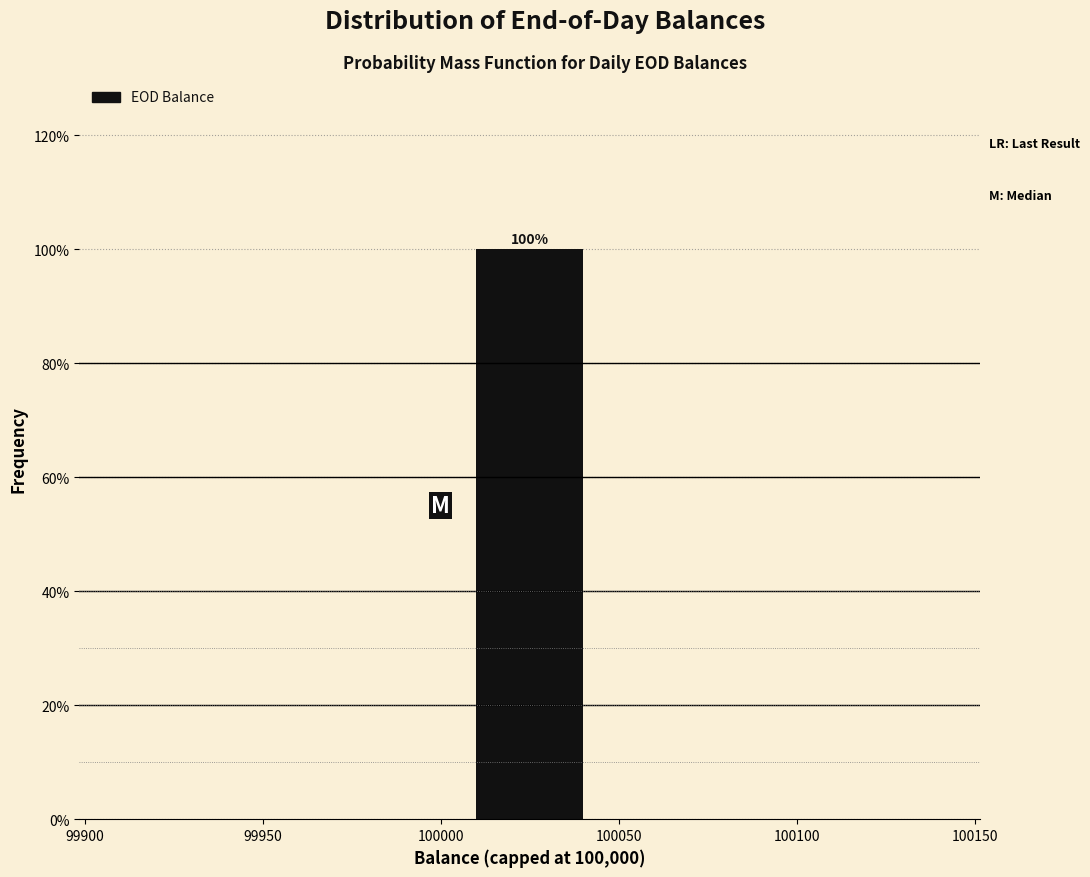

Over which range of the x-axis is the bar tallest?

100000 to 100050